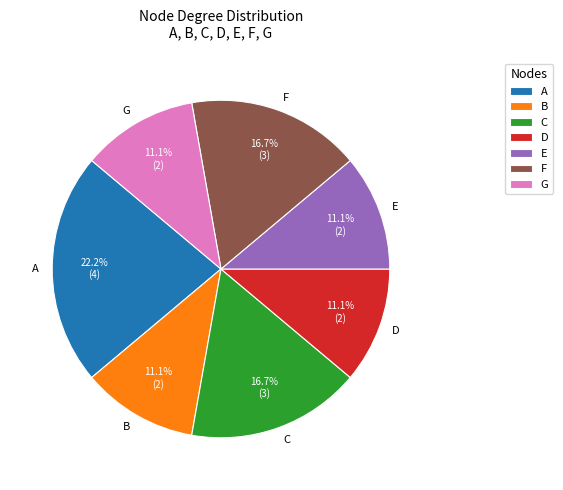

To the nearest percent, what is the average slice percentage?

14%